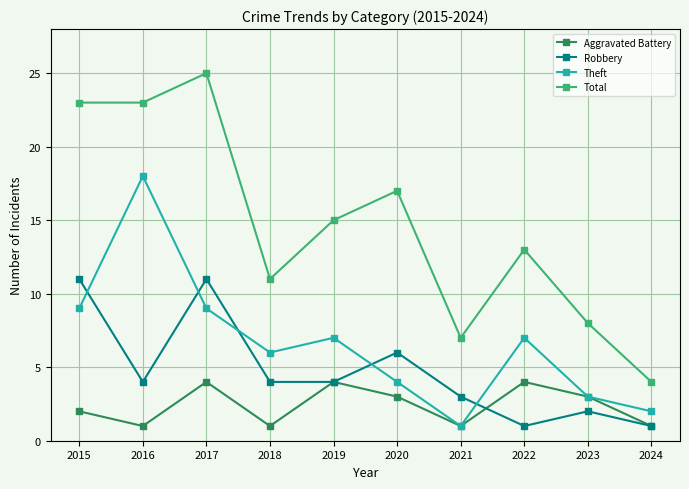

True or false: Theft and Robbery intersect in this chart.

True